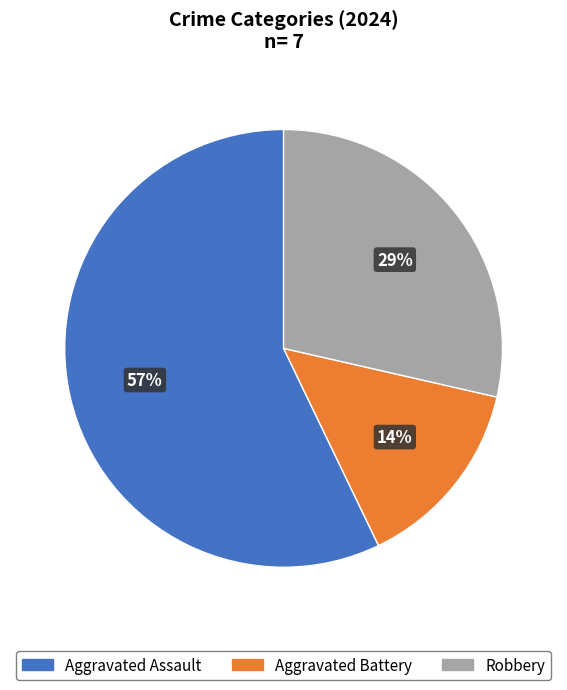

The Robbery slice represents 21% of the pie. True or false?

False